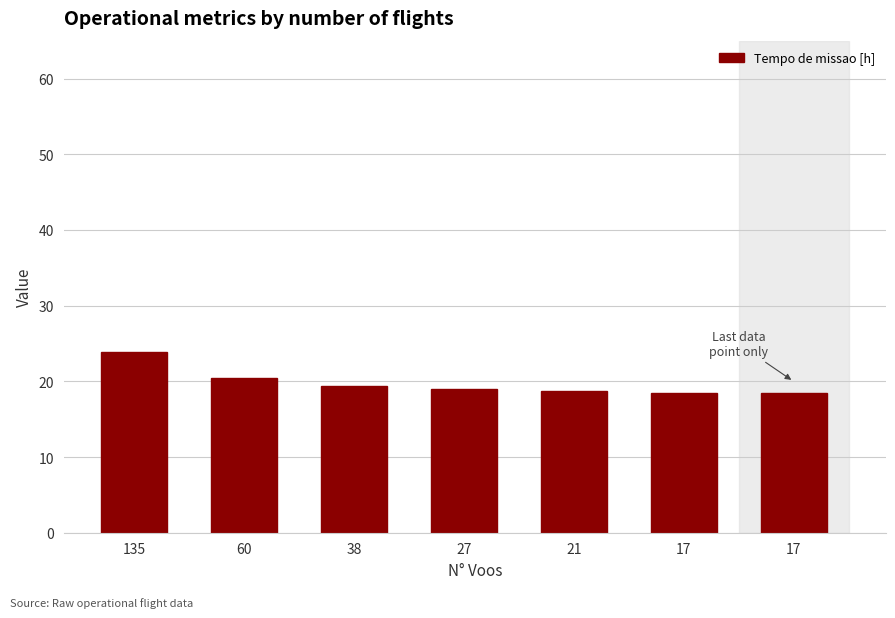

Are the bars horizontal?

No